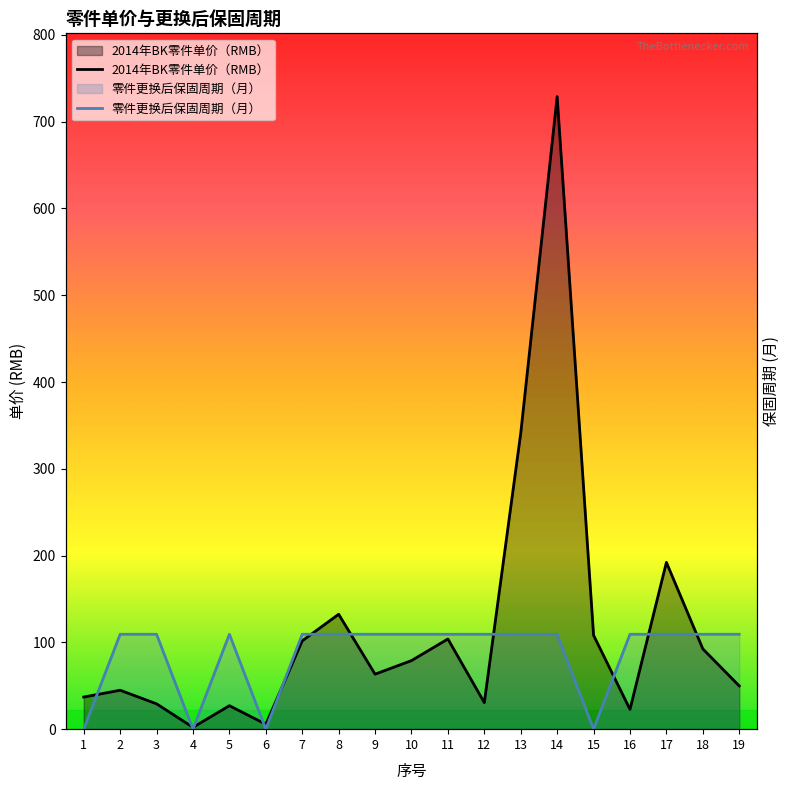

Does the chart have visible grid lines?

No